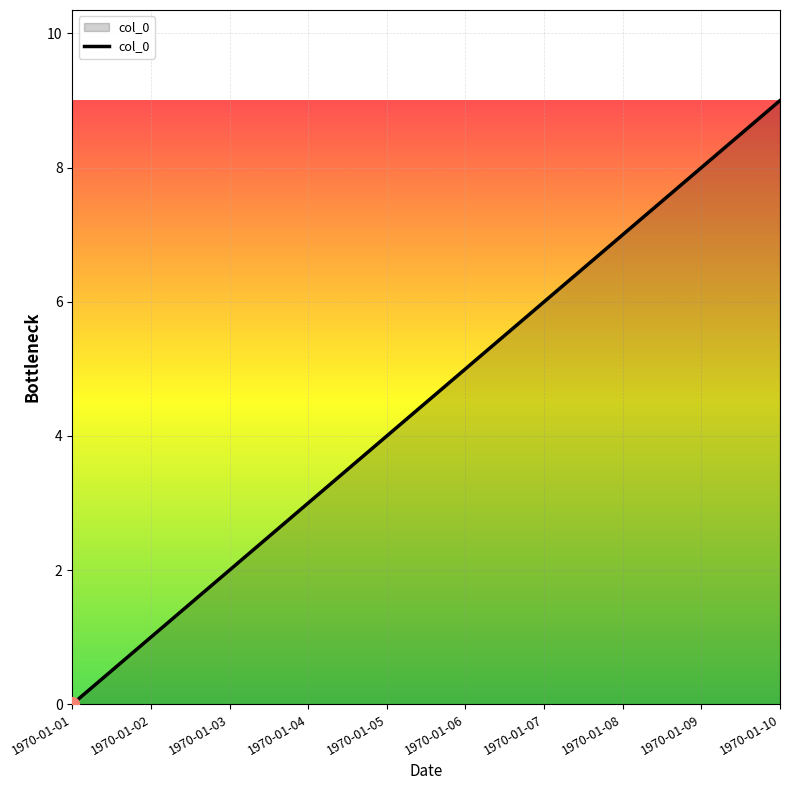

What is the maximum value shown in the chart?

9